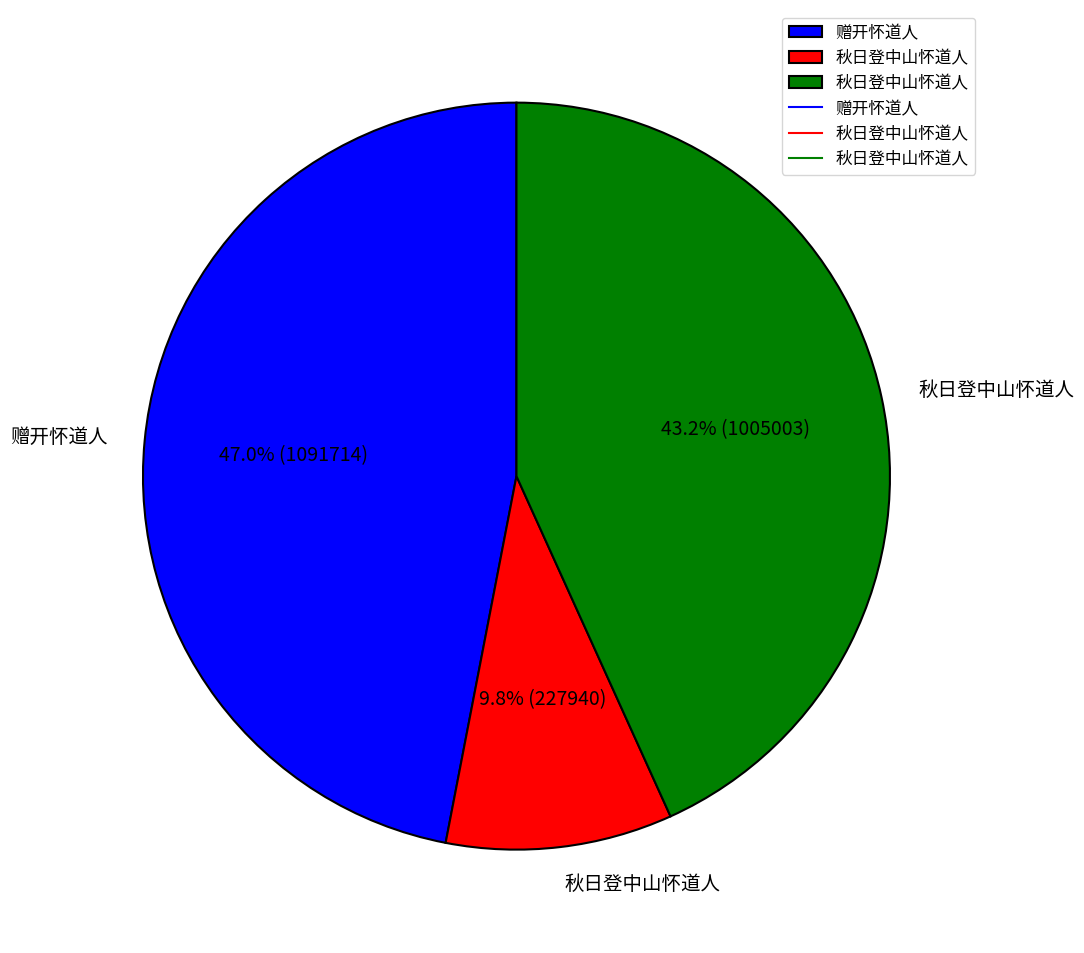

Is there any slice that represents more than half of the pie?

No